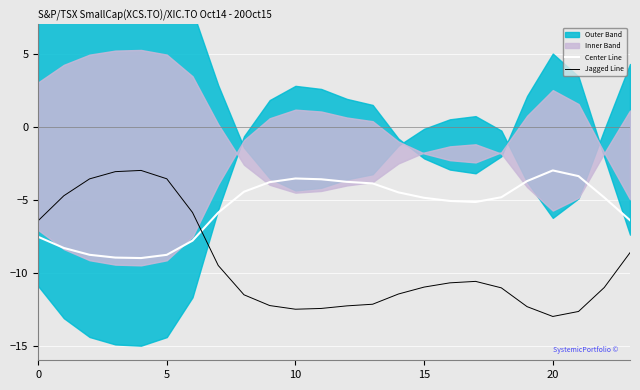

What is the difference between the maximum and minimum values in the Center Line series?

6.0